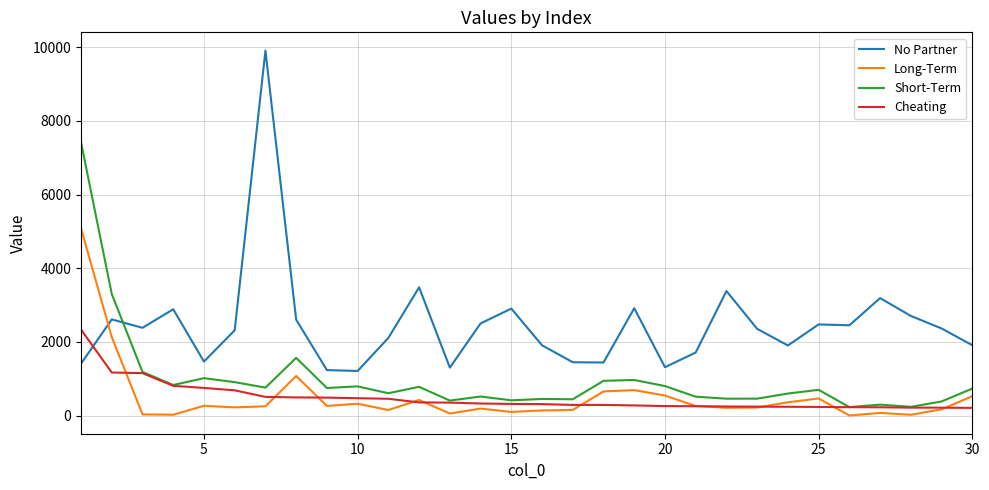

True or false: No Partner and Short-Term intersect in this chart.

True